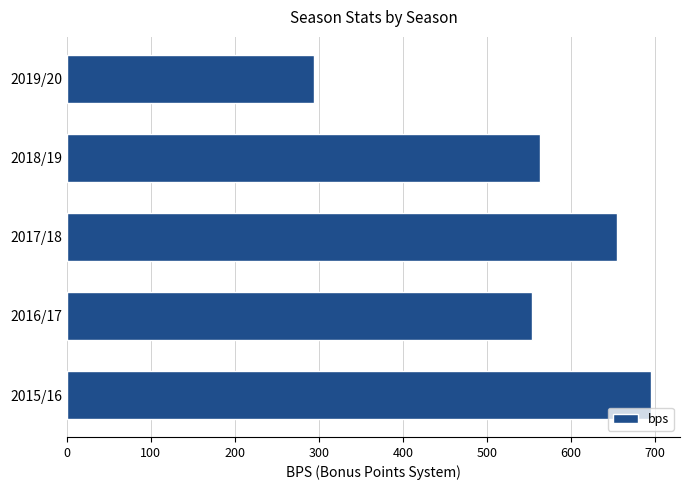

List the labels in order of value, smallest first.

2019/20, 2016/17, 2018/19, 2017/18, 2015/16